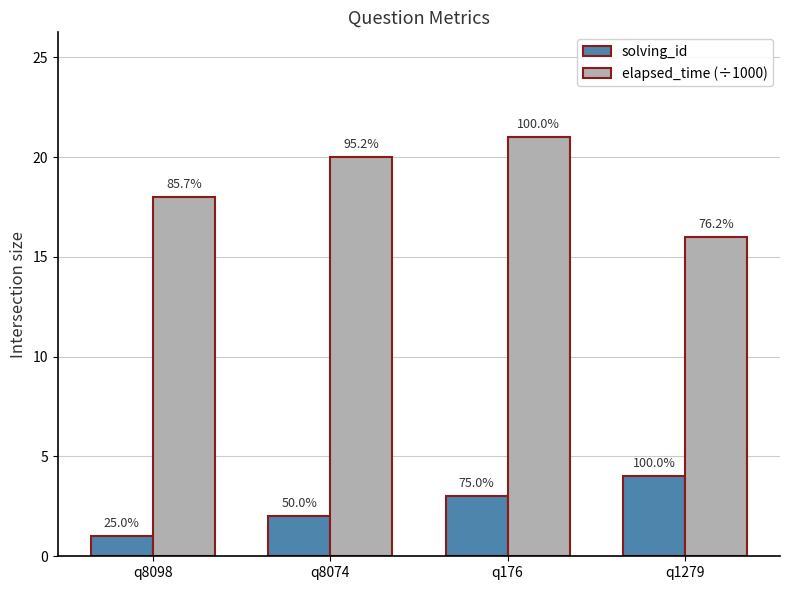

What is the average value of the elapsed_time (÷1000) series?

19